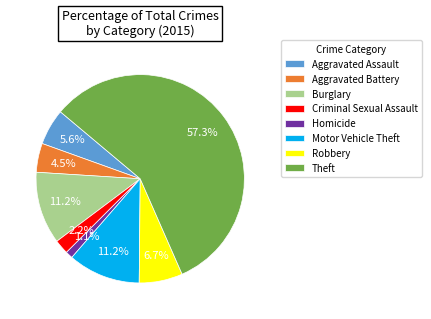

Count the number of slices in the pie.

8